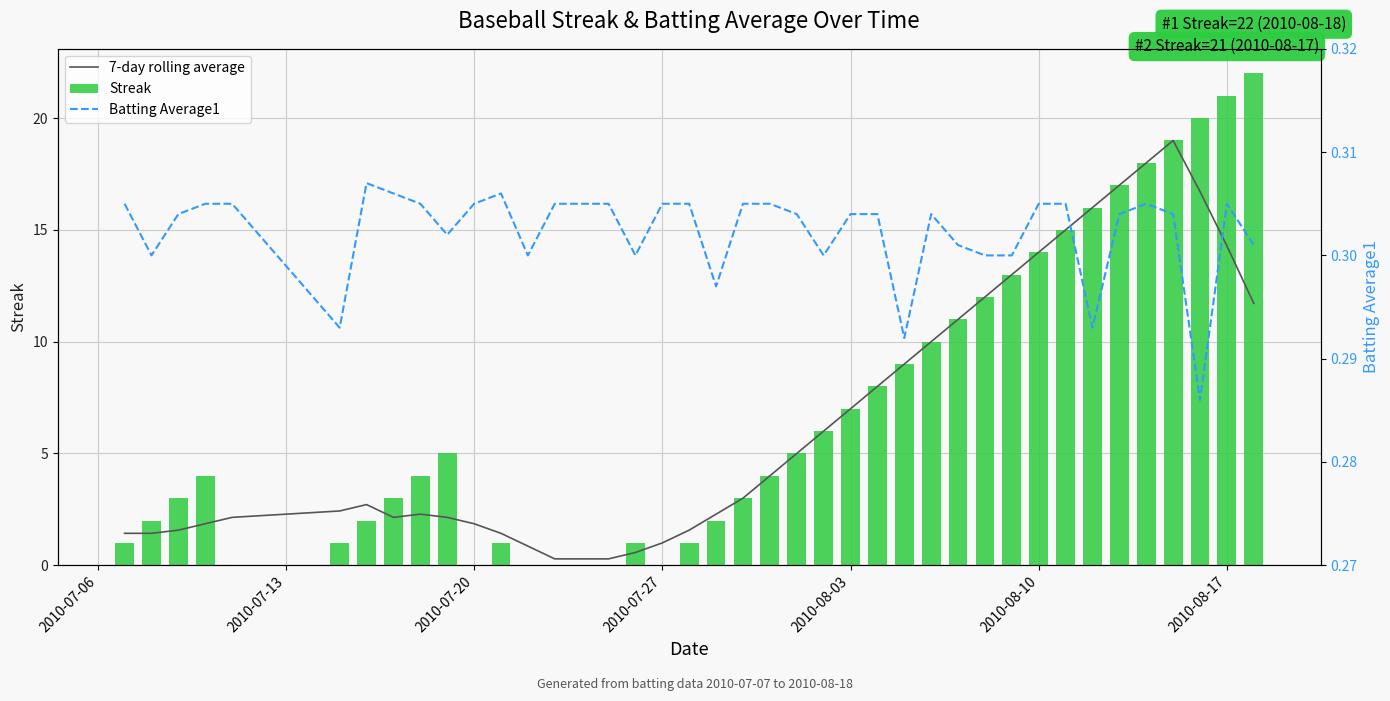

Which series has the largest range (max minus min)?

Streak